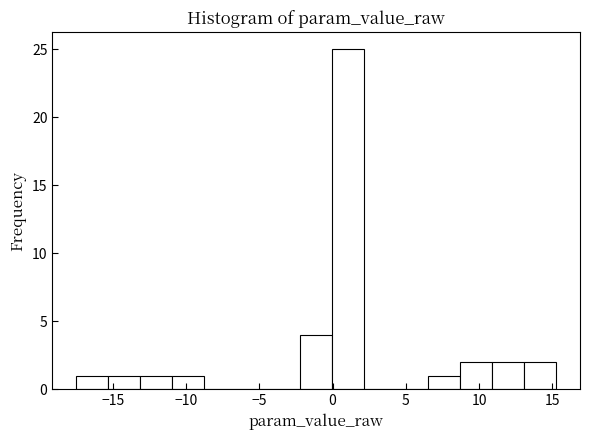

Reading left to right, list every bar in this chart as the range it spans on the x-axis followed by its height. Neither the bar edges nor the heights are printed on the chart, so give them approximately, as read against the axes.

-17.5 to -15.5: 1
-15.5 to -13.0: 1
-13.0 to -11.0: 1
-11.0 to -9.0: 1
-9.0 to -6.5: 0
-6.5 to -4.5: 0
-4.5 to -2.0: 0
-2.0 to 0.0: 4
0.0 to 2.0: 25
2.0 to 4.5: 0
4.5 to 6.5: 0
6.5 to 8.5: 1
8.5 to 11.0: 2
11.0 to 13.0: 2
13.0 to 15.5: 2